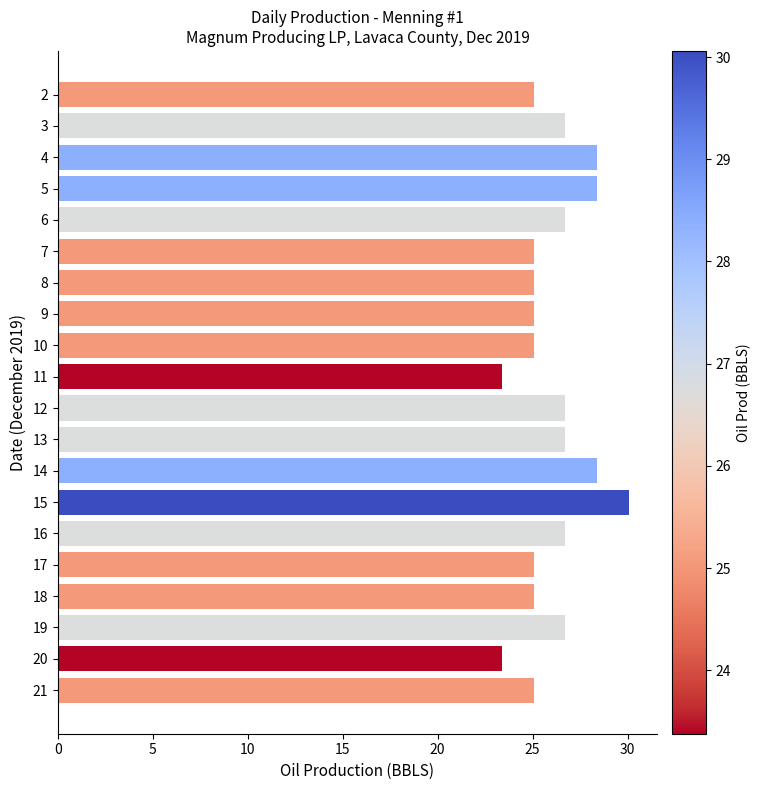

What is the value of the 15th bar from the top?

26.7